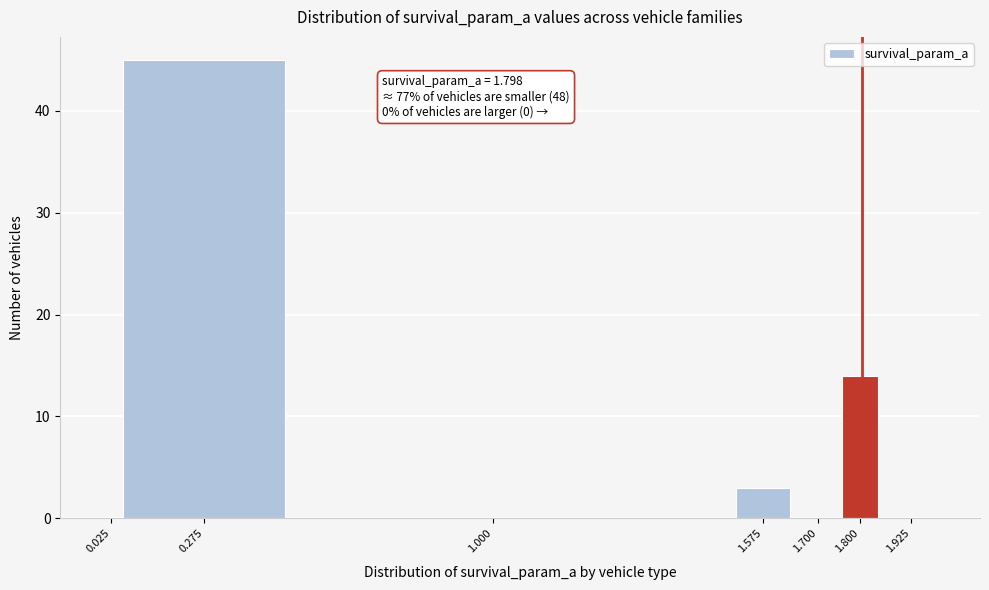

Is it true that the value at 1.800 is 14?

True